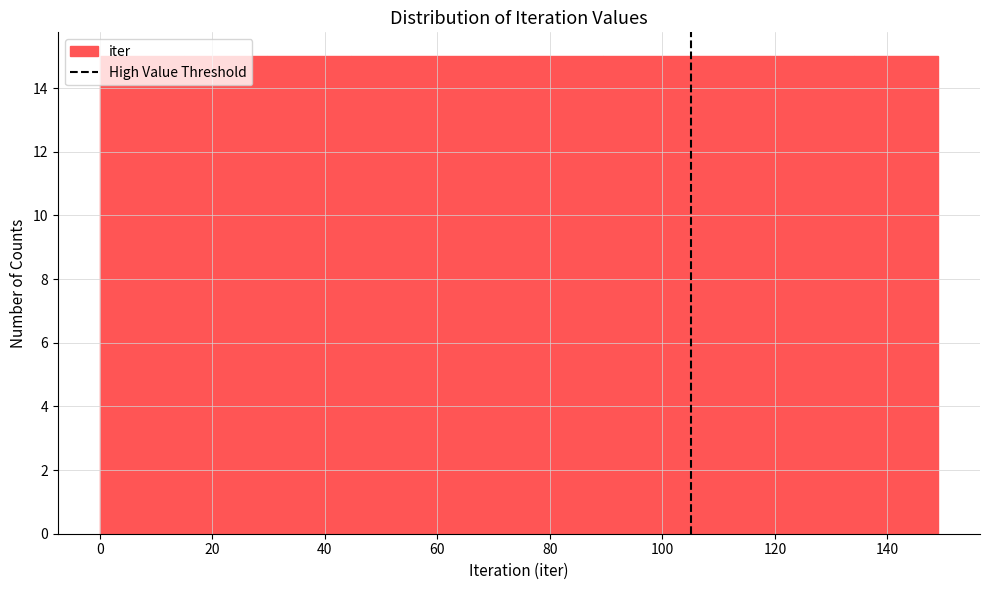

What is the height of the bar covering 104 to 120 on the x-axis? Neither the bar edges nor the heights are printed on the chart, so give them approximately, as read against the axes.

15